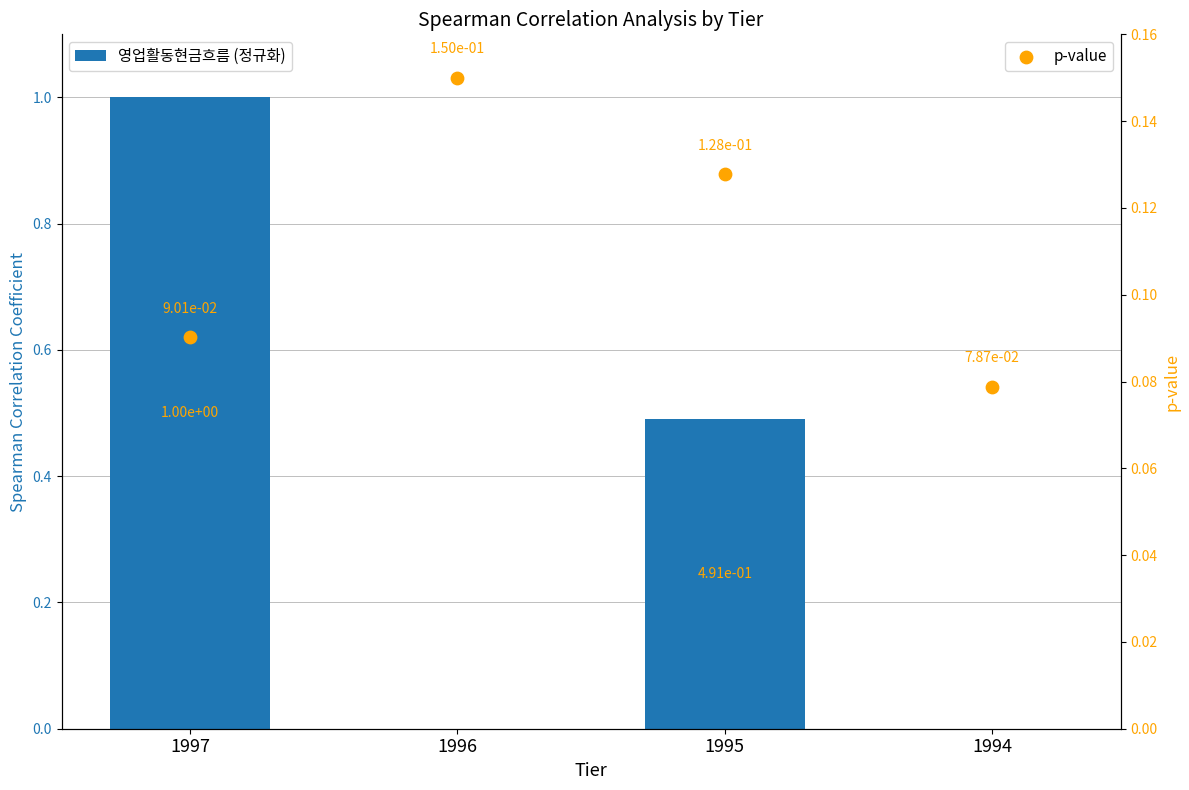

Which series has the largest total across all categories?

영업활동현금흐름 (정규화)